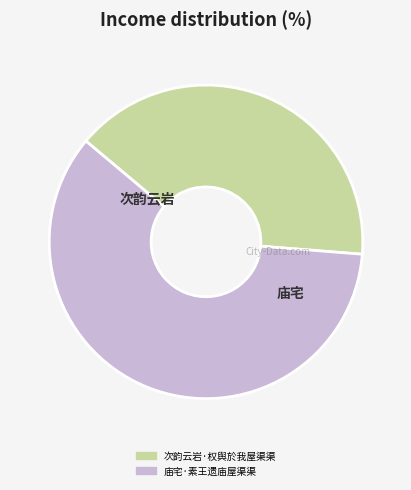

Is it true that 次韵云岩·权舆於我屋渠渠 is 34% of the pie?

False